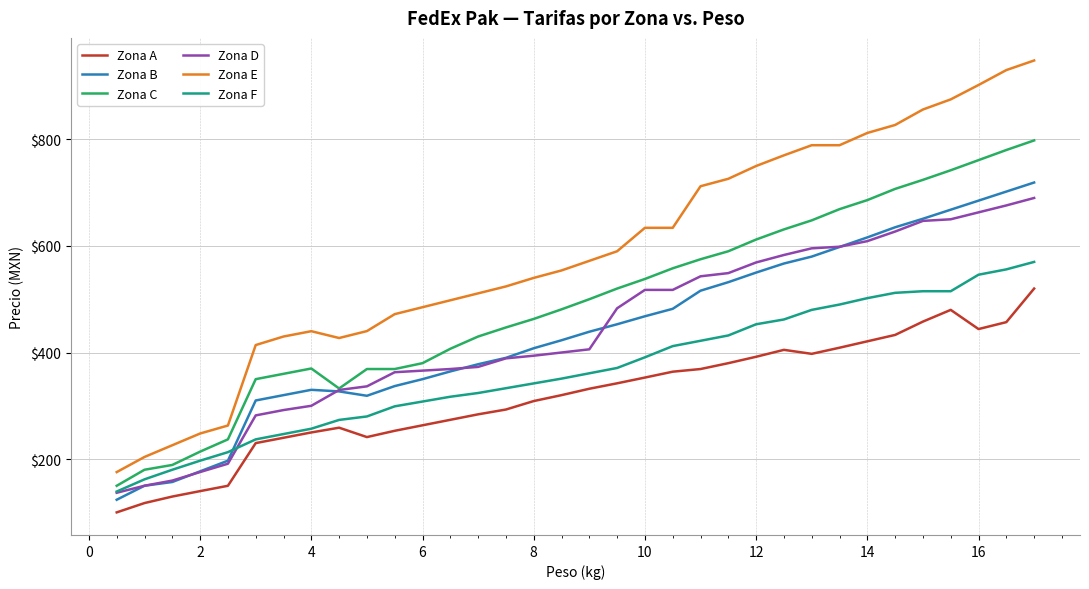

What is the smallest value displayed?

100.0